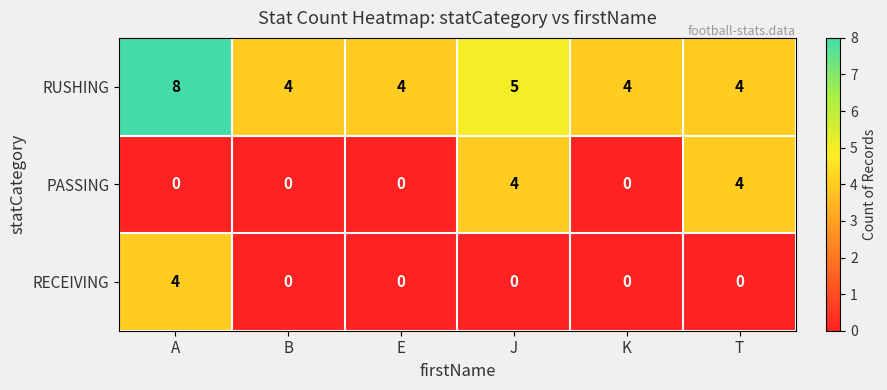

What is the total value across all series at T?

8